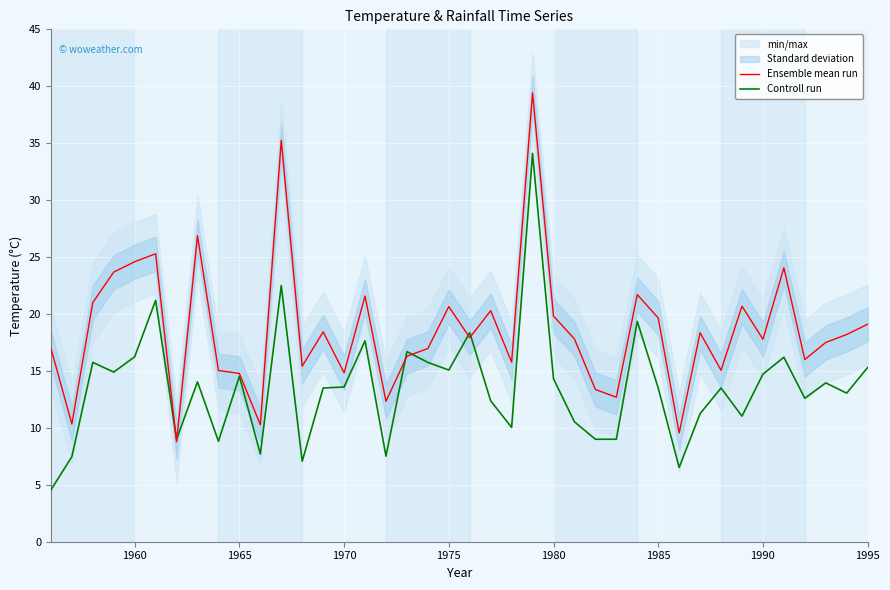

What is the sum of all Ensemble mean run values?

744.1